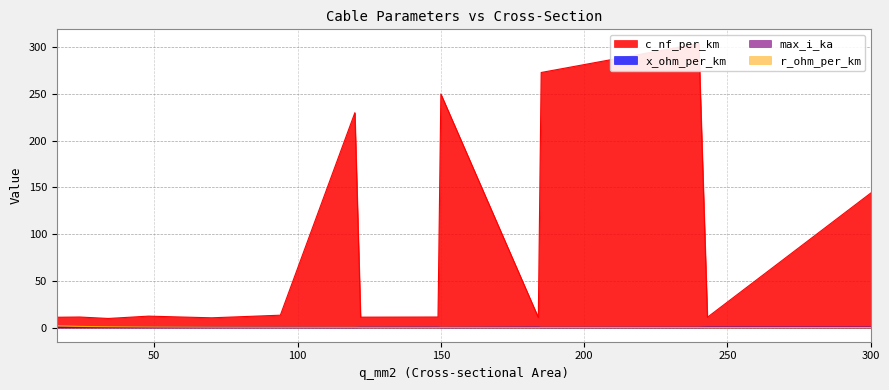

What is the approximate value of max_i_ka at 34?

0.2